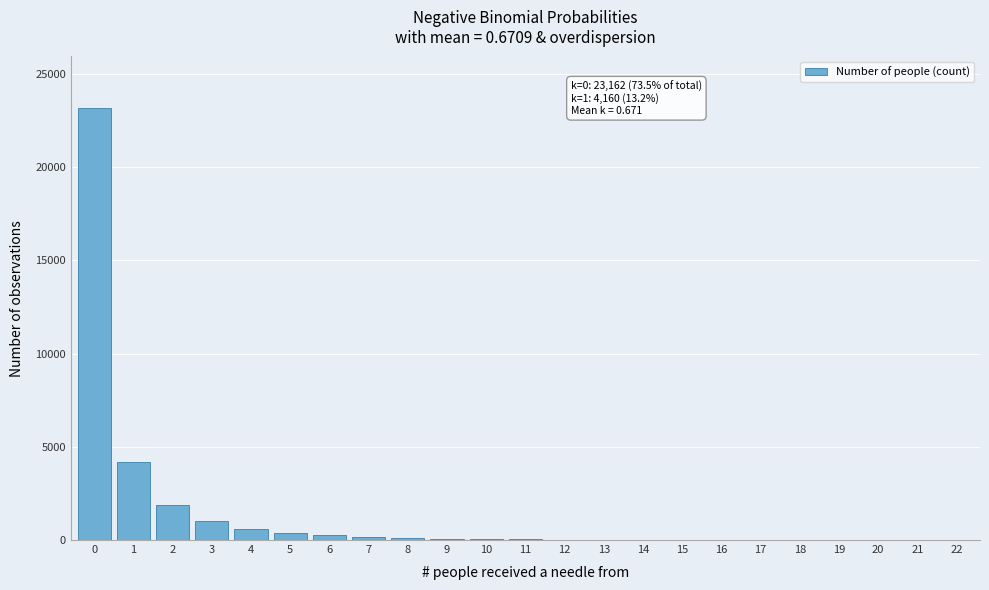

What is the greatest value displayed?

23162